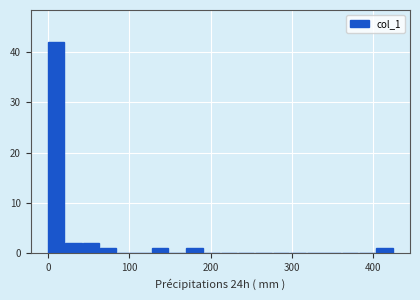

Around what value on the x-axis is the tallest bar? Give the approximate position of its centre, as read against the axis.

10